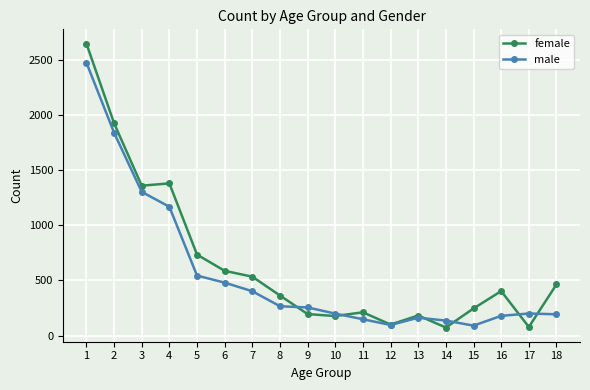

The value of male at 12 is 96. True or false?

True